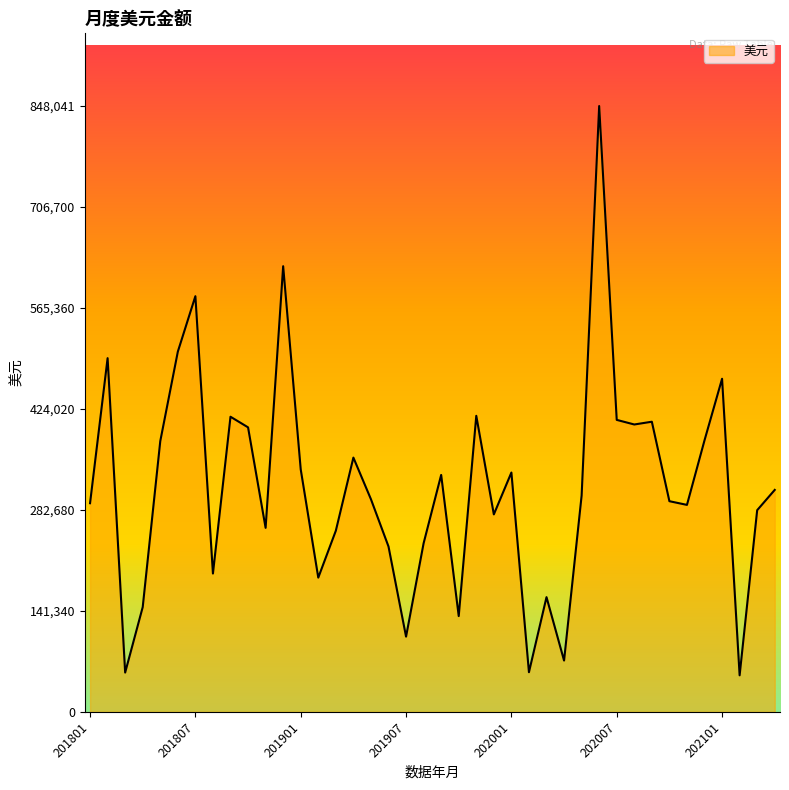

What is the greatest value displayed?

848041